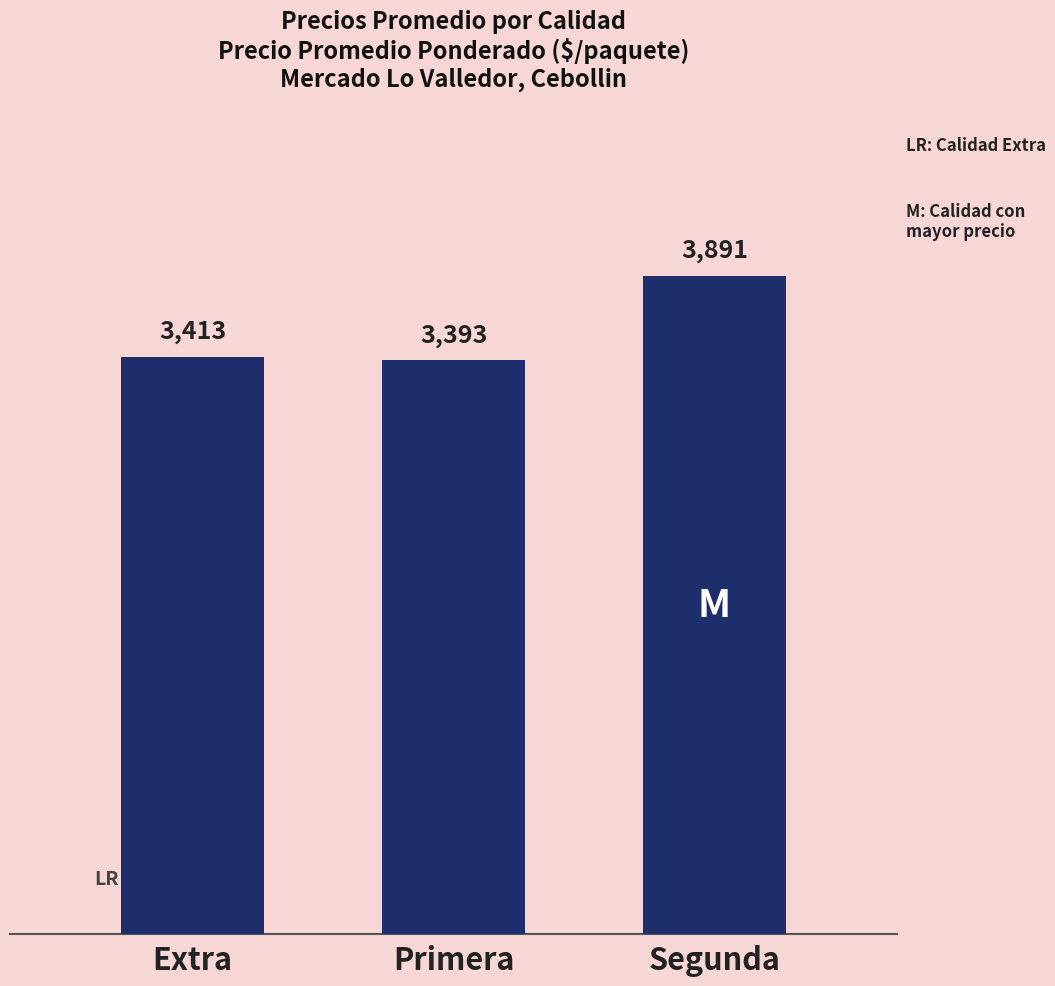

What is the sum of all values?

10697